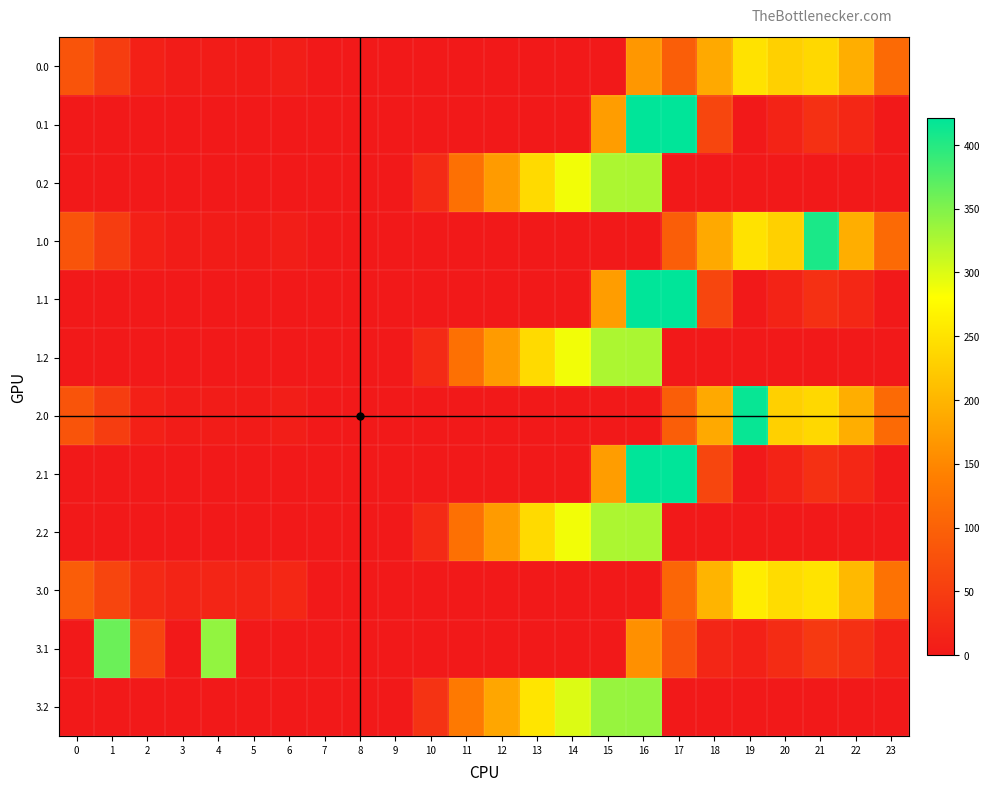

At which category is the sum across all series the highest?

16